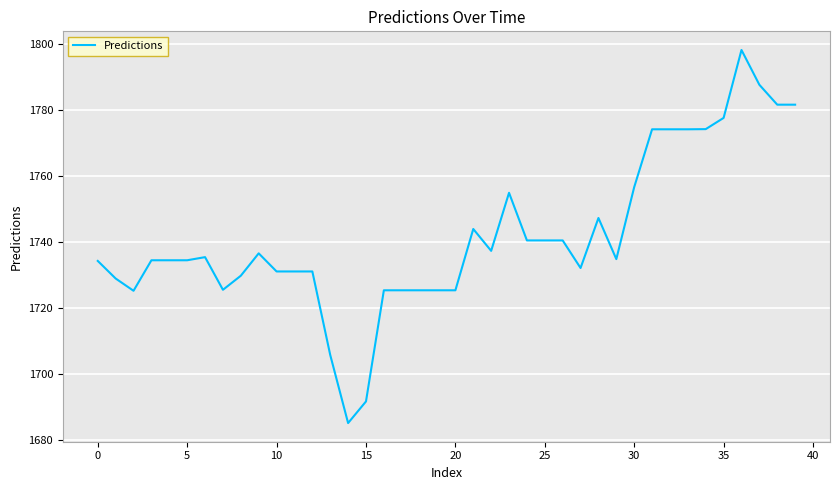

What is the smallest value displayed?

1685.2